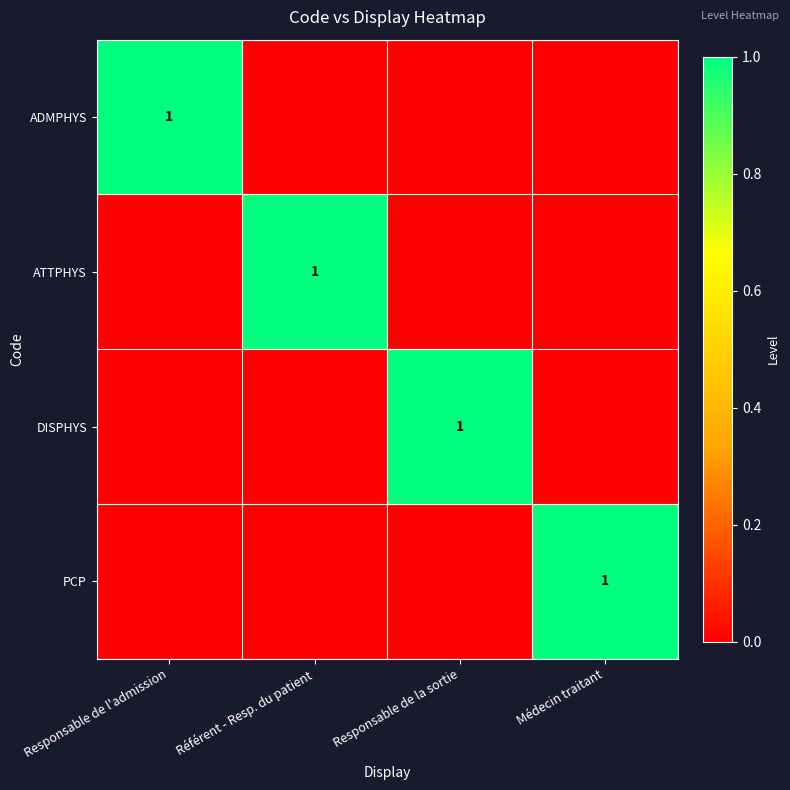

Rank the series by their maximum value, from lowest to highest.

ADMPHYS, ATTPHYS, DISPHYS, PCP